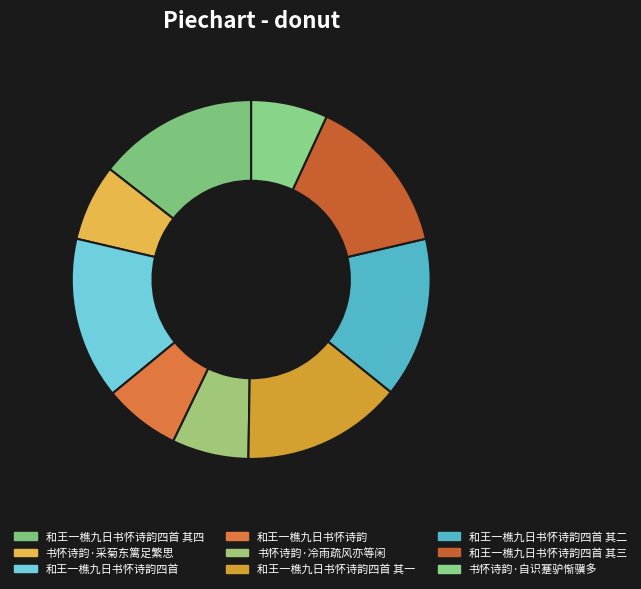

Does any single category account for the majority?

No